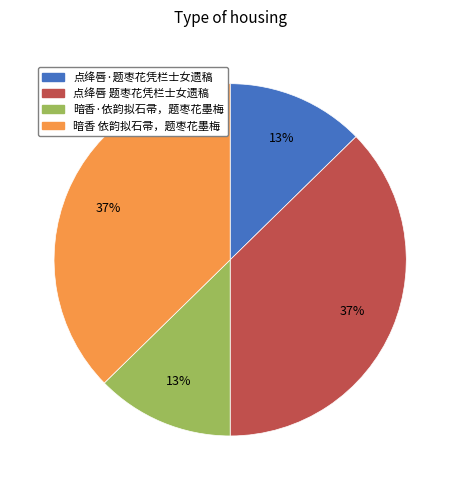

Is the sum of 暗香 依韵拟石帚，题枣花墨梅 and 点绛唇 题枣花凭栏士女遗稿 greater than half?

Yes